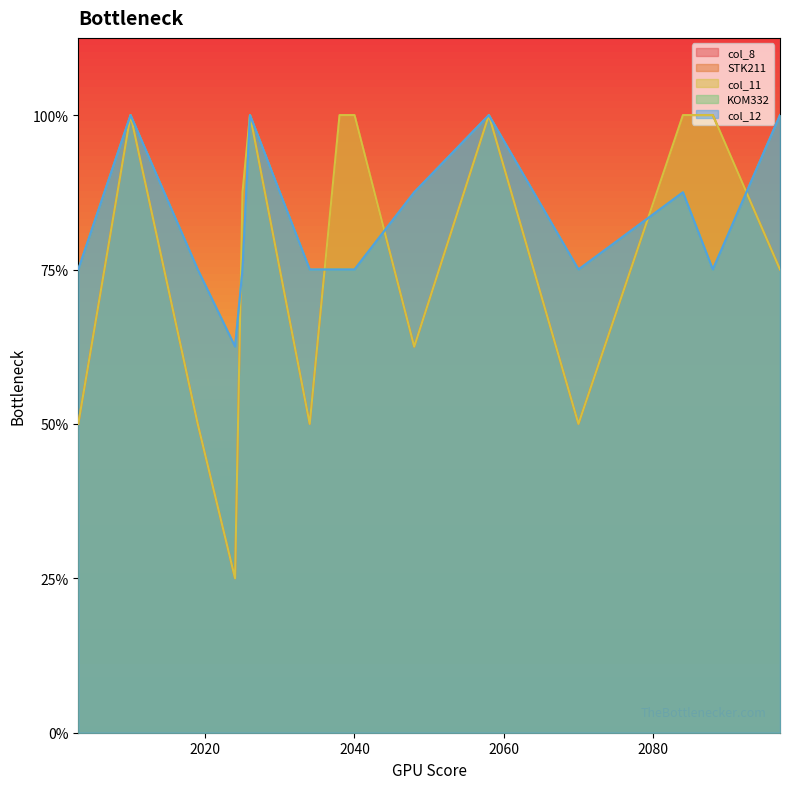

How many lines are shown in the chart?

5